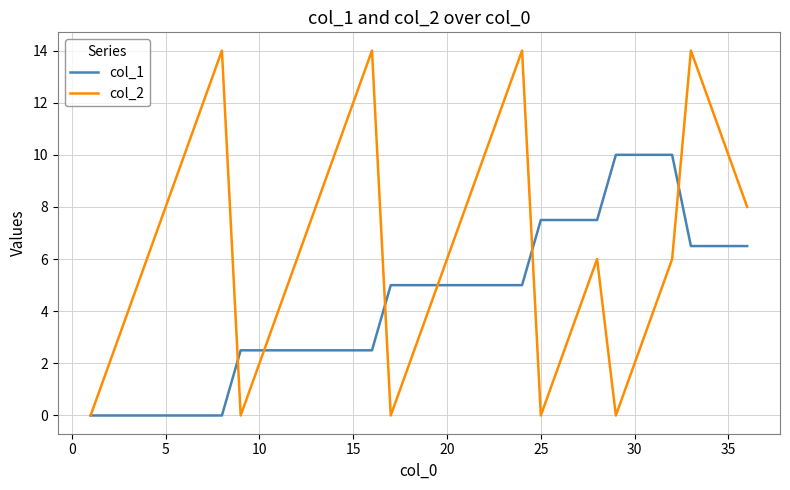

Which series has the largest total across all categories?

col_2